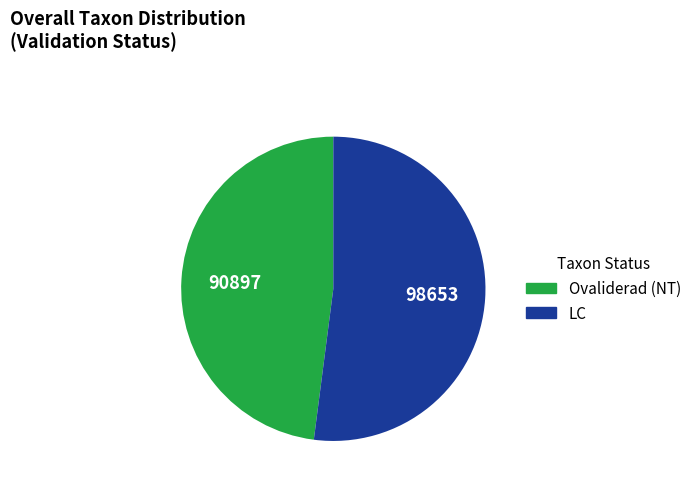

How many slices are in this pie chart?

2